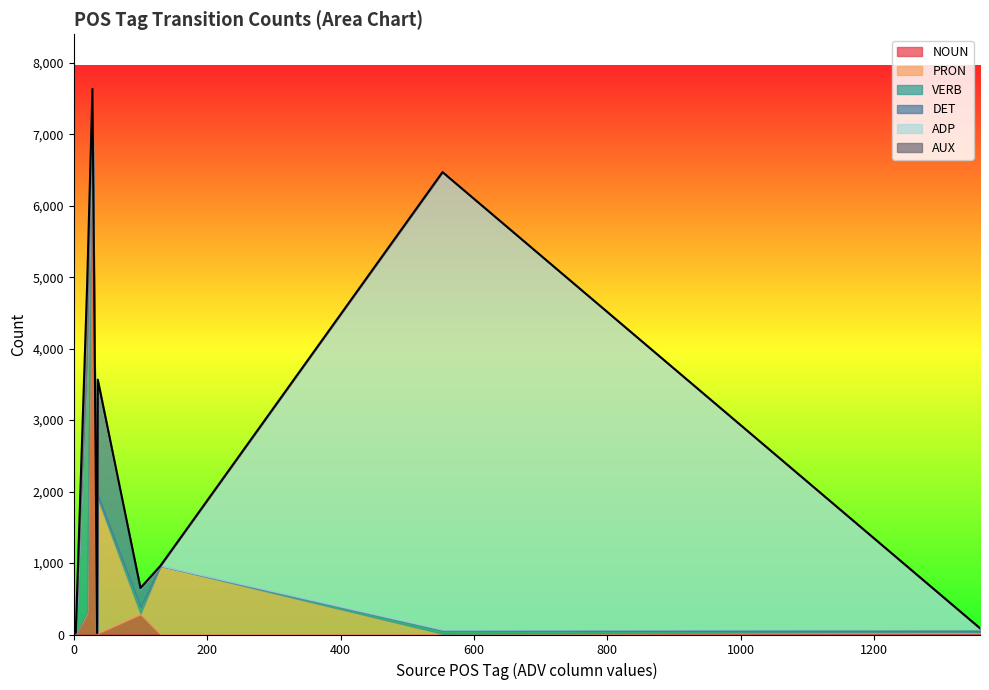

How many distinct data groups are displayed?

6